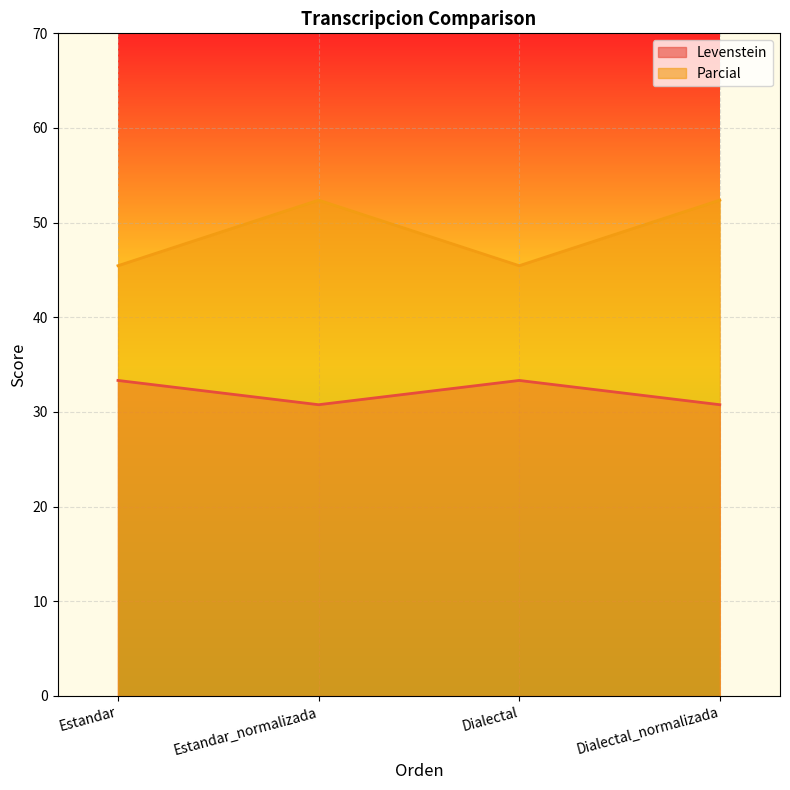

What are all the series names shown in the legend?

Levenstein, Parcial